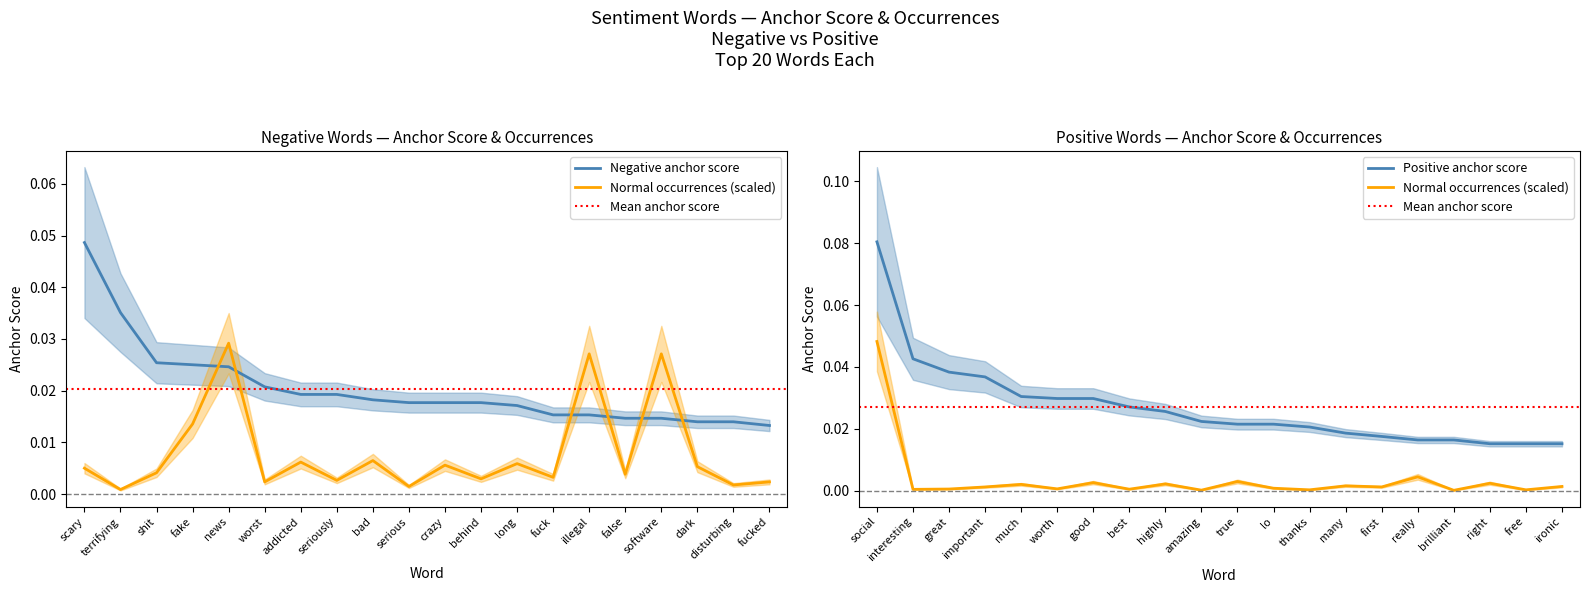

The Normal (negative) series shows 0.0 at terrifying. True or false?

False